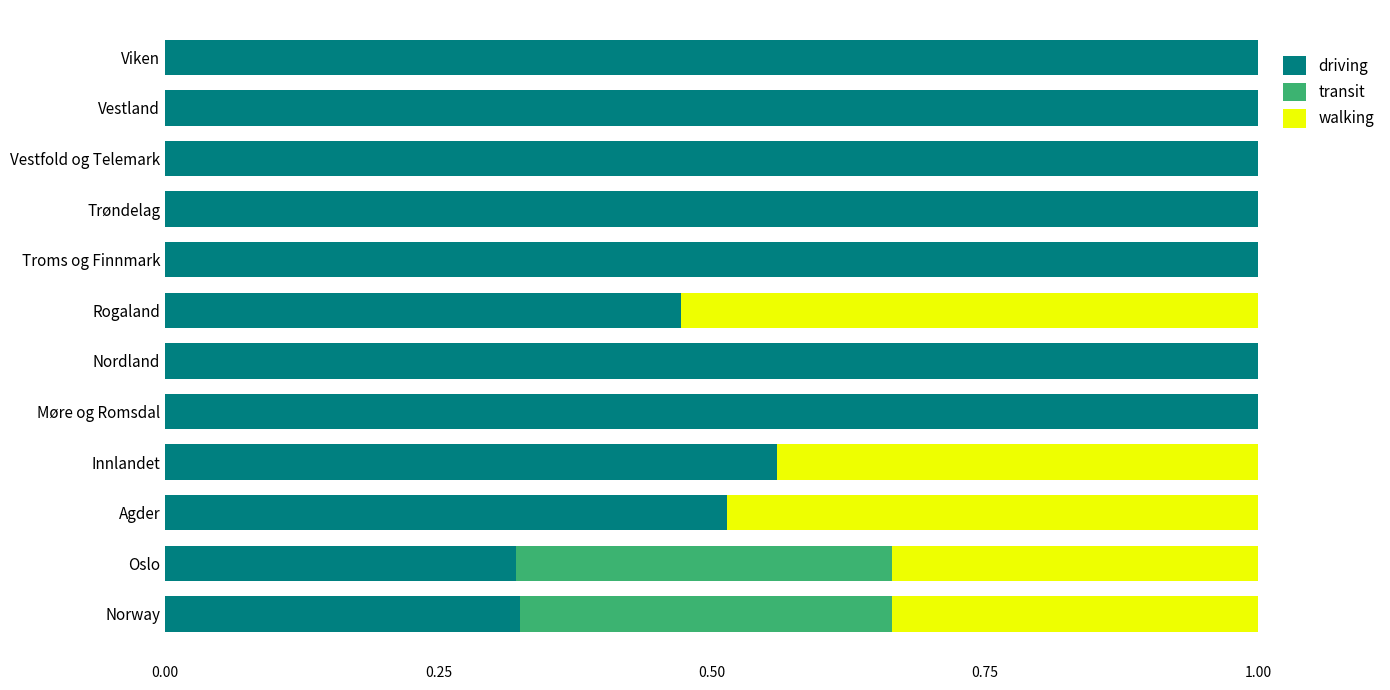

What is the total value across all series at Oslo?

1.0